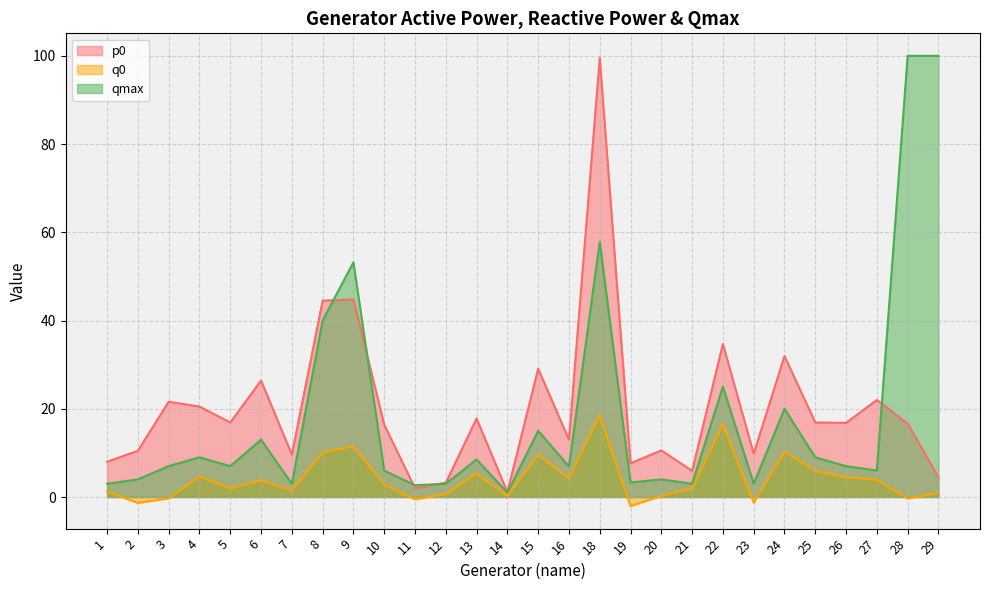

True or false: q0 has more than 2 interior local peaks.

True